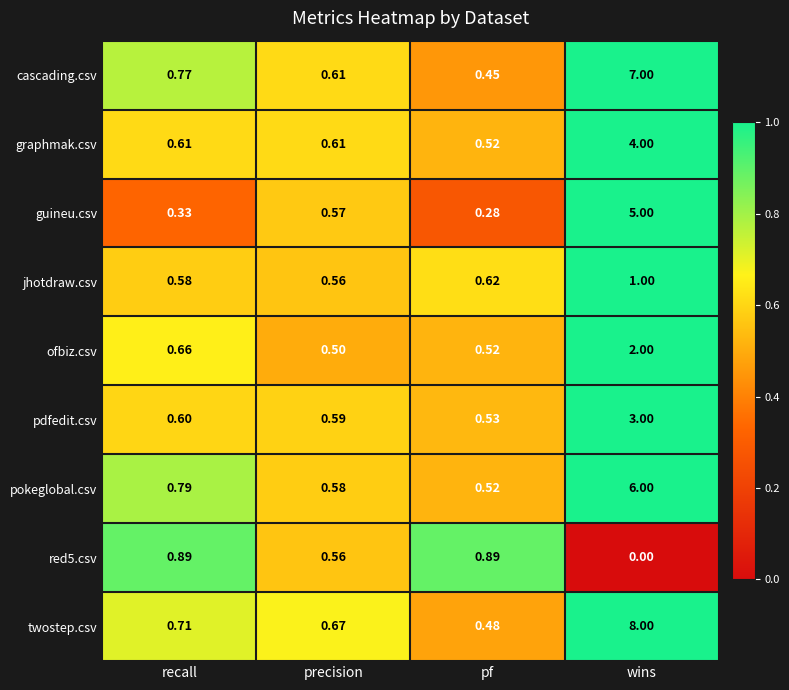

Which label corresponds to the smallest value in the chart?

wins